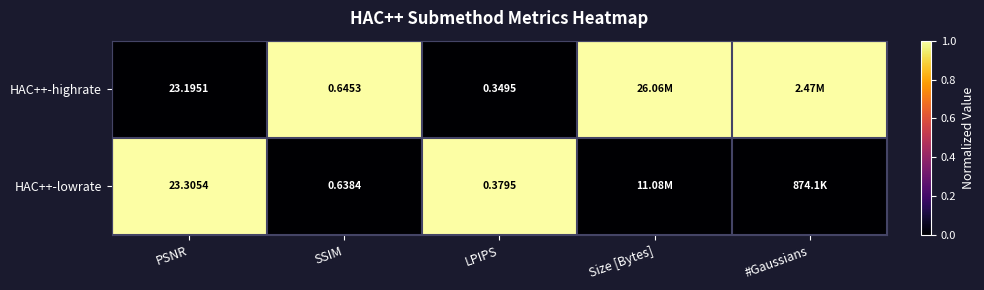

Rank the categories by HAC++-highrate value from lowest to highest.

PSNR, LPIPS, SSIM, Size [Bytes], #Gaussians